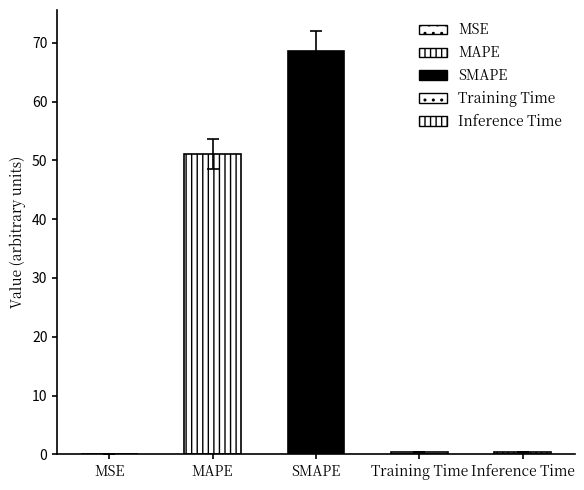

Rank the categories by value from highest to lowest.

SMAPE, MAPE, Inference Time, Training Time, MSE